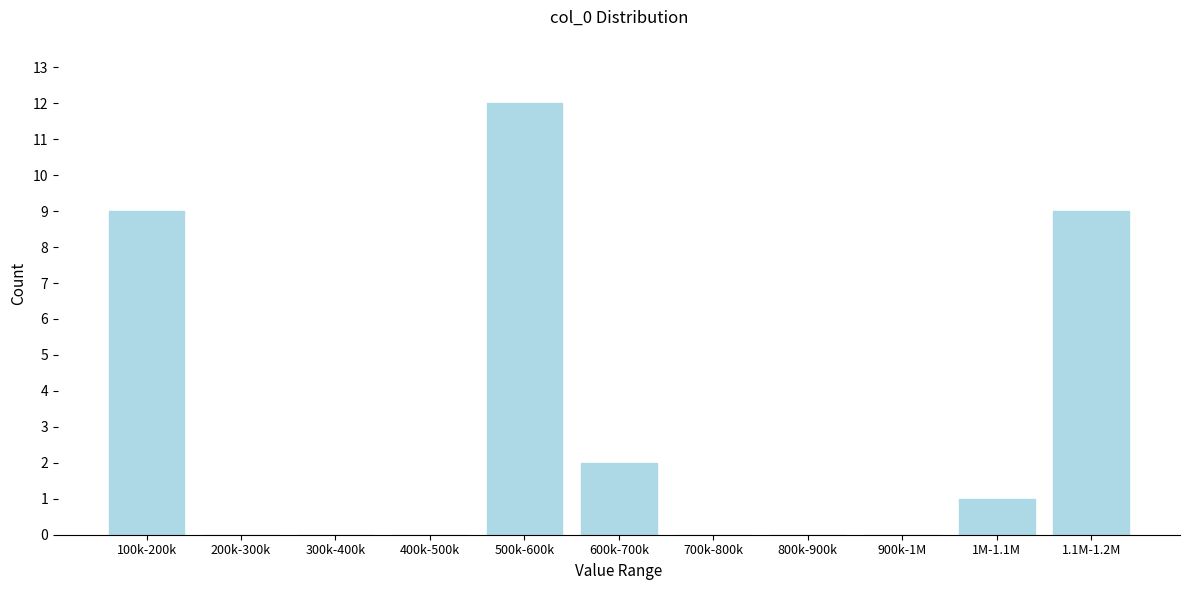

Reading left to right, extract all data points from this chart.

100k-200k=9	200k-300k=0	300k-400k=0	400k-500k=0	500k-600k=12	600k-700k=2	700k-800k=0	800k-900k=0	900k-1M=0	1M-1.1M=1	1.1M-1.2M=9